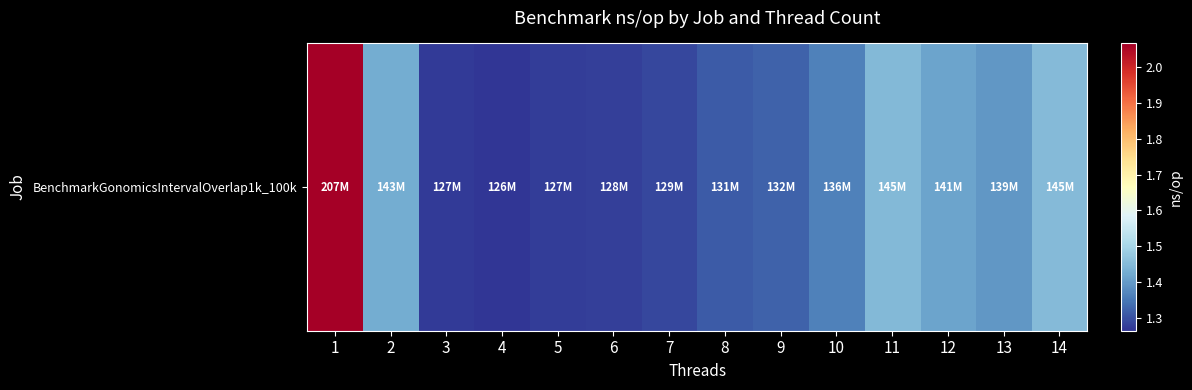

Is it true that the value at 12 is 141149197.3?

True